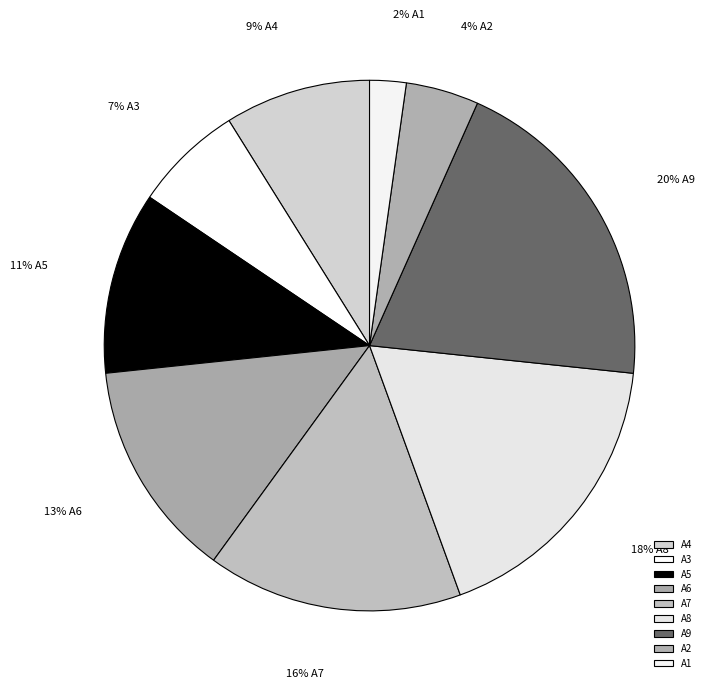

What is the largest slice in the pie chart?

A9